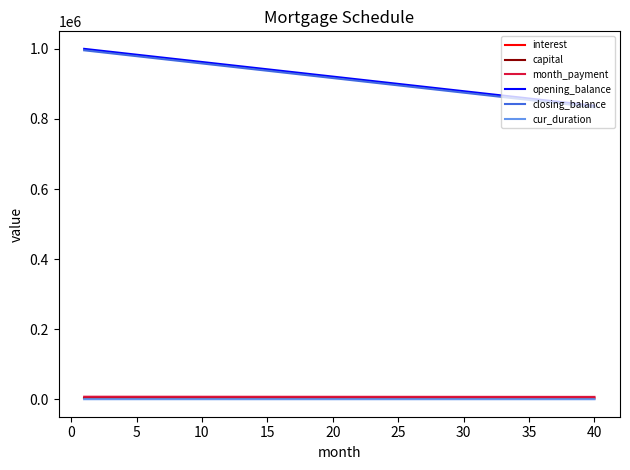

What is the maximum value shown in the chart?

1000000.0